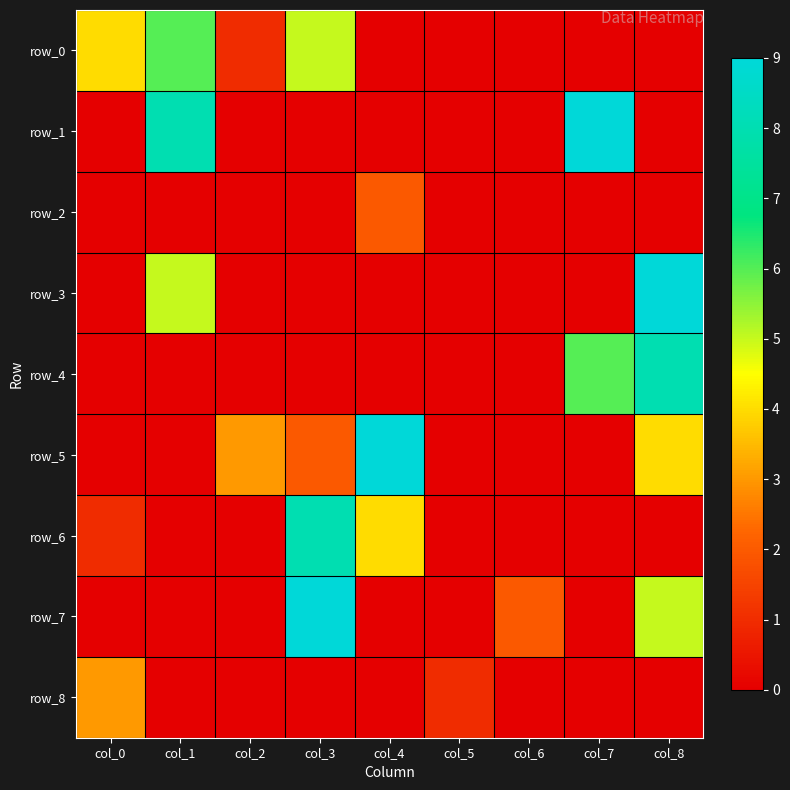

Which series has the widest spread of values?

row_1